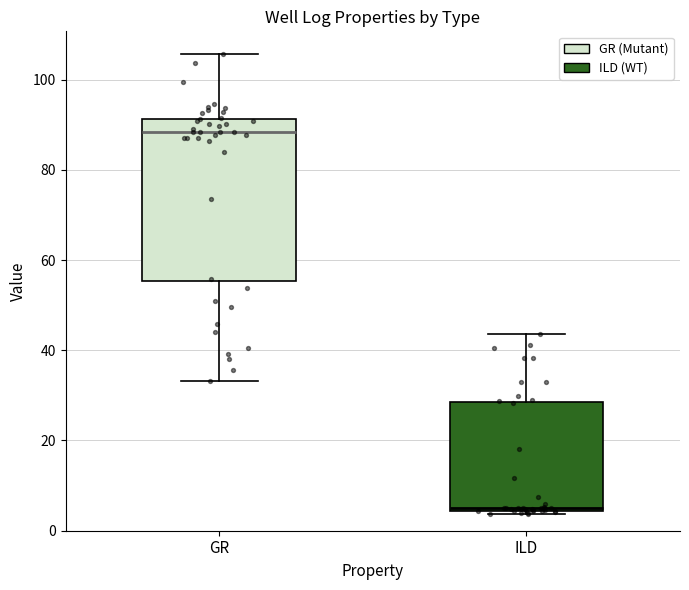

Reading left to right, transcribe this box plot: for each box, give where its median line is, the range the box spans, and where its two whiskers end, as read against the y-axis. The values are not printed on the chart, so give them approximately, as read against the axis.

GR: median 88, box 56 to 92, whiskers 34 to 106
ILD: median 6, box 4 to 28, whiskers 4 (just below the box's lower edge) to 44